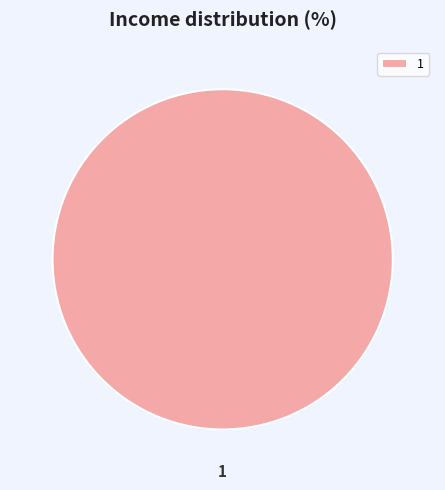

Is it true that 1 is 86% of the pie?

False